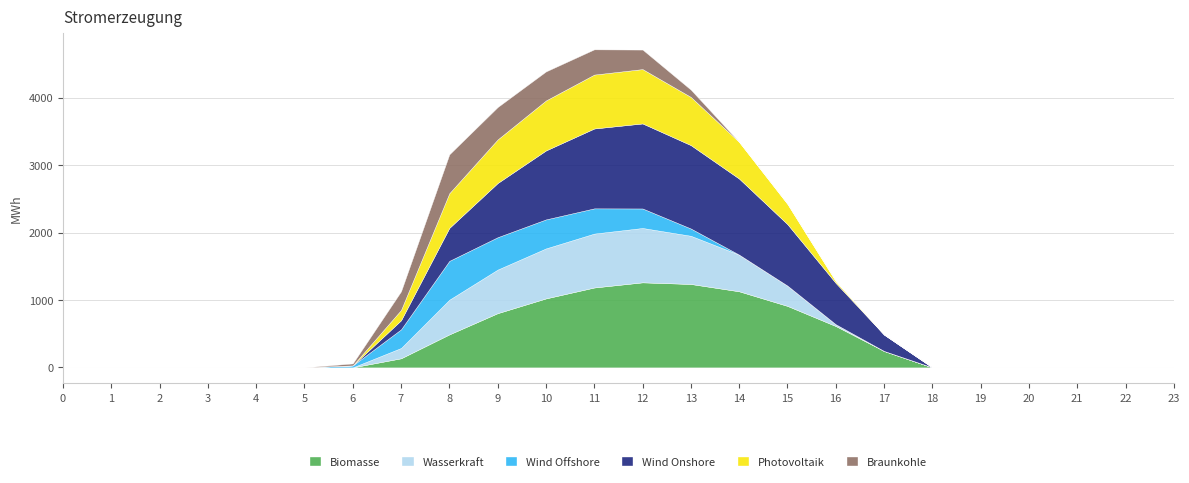

Where is the first local maximum for Braunkohle?

8